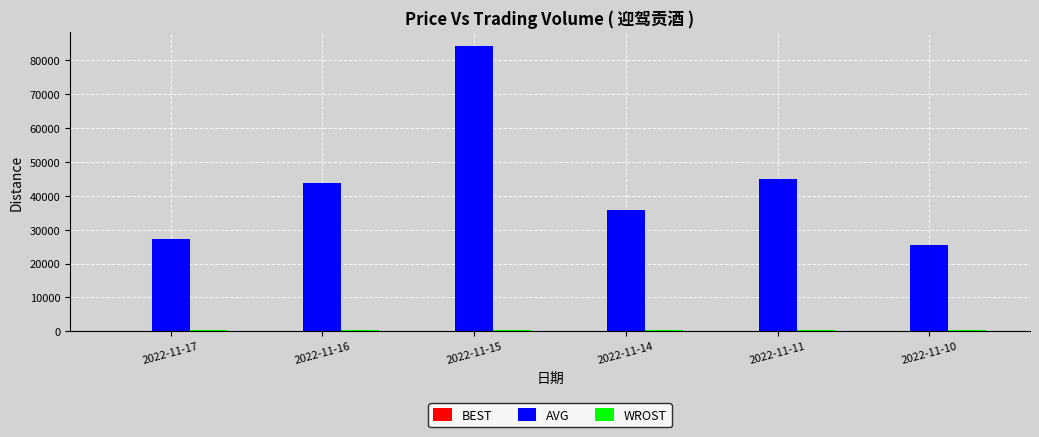

What is the difference between the AVG values at 2022-11-16 and 2022-11-10?

18370.0